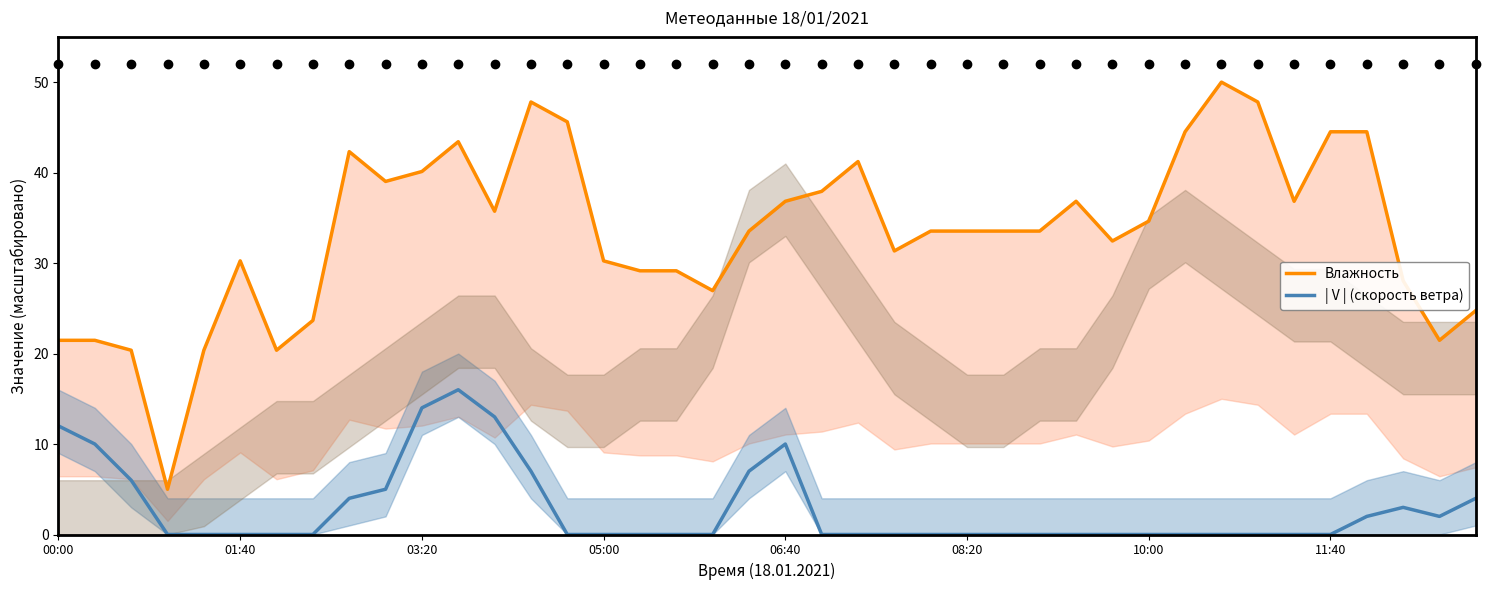

Where is the first local maximum for | V | (скорость ветра)?

11